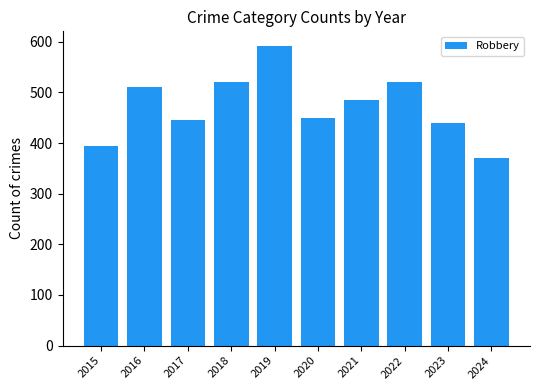

What is the sum of all values?

4727